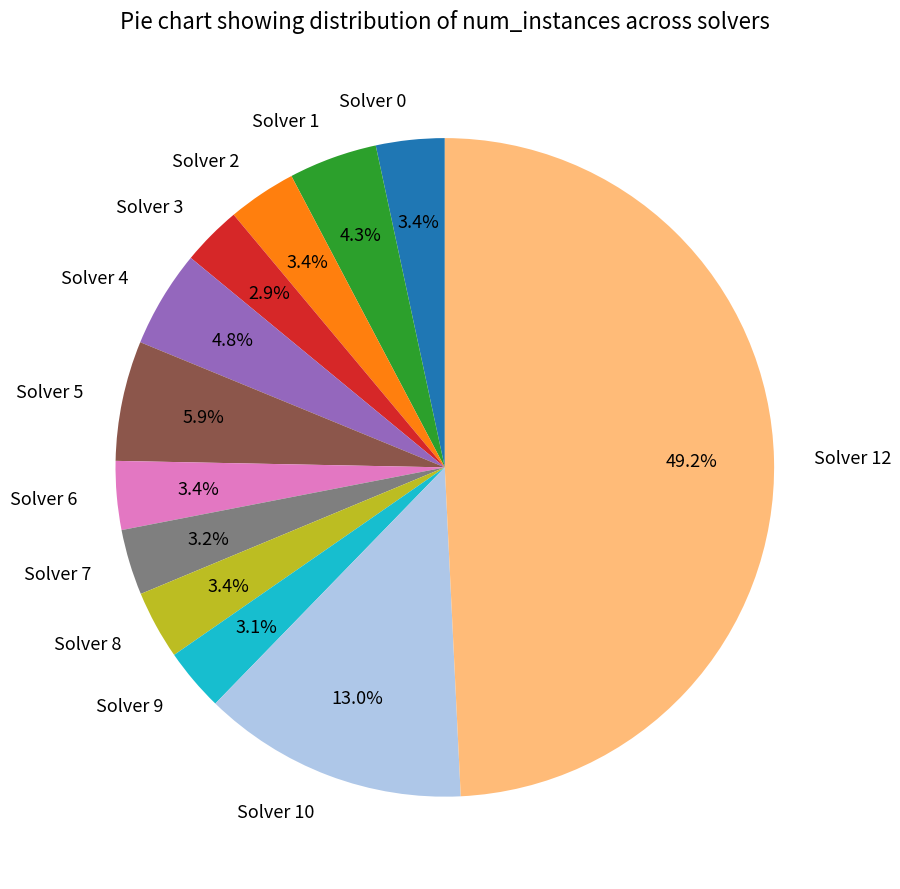

How many slices are in this pie chart?

12